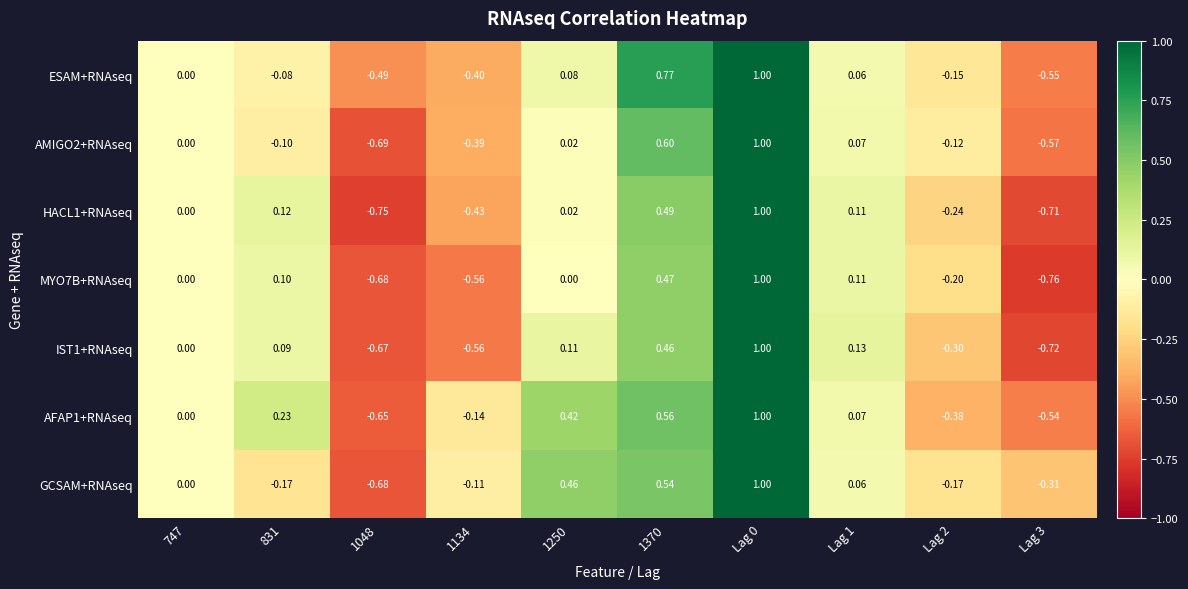

Is the value of AMIGO2+RNAseq at Lag 0 greater than the value of IST1+RNAseq at Lag 3?

Yes